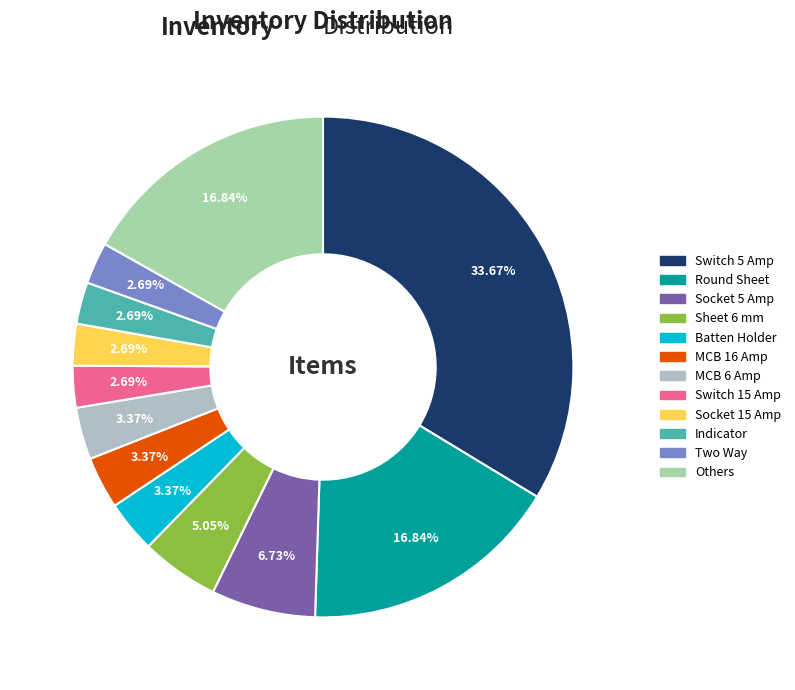

True or false: Batten Holder accounts for 3% of the total.

True